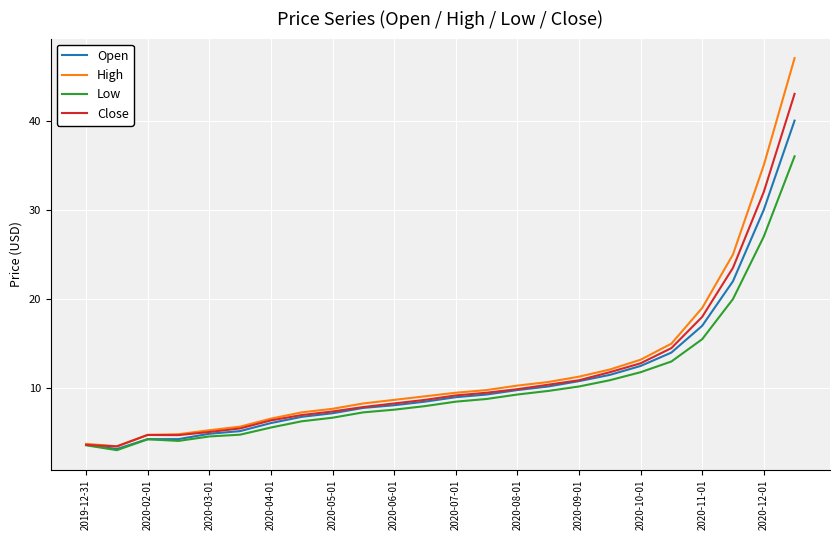

Rank the series by their maximum value, from lowest to highest.

Low, Open, Close, High